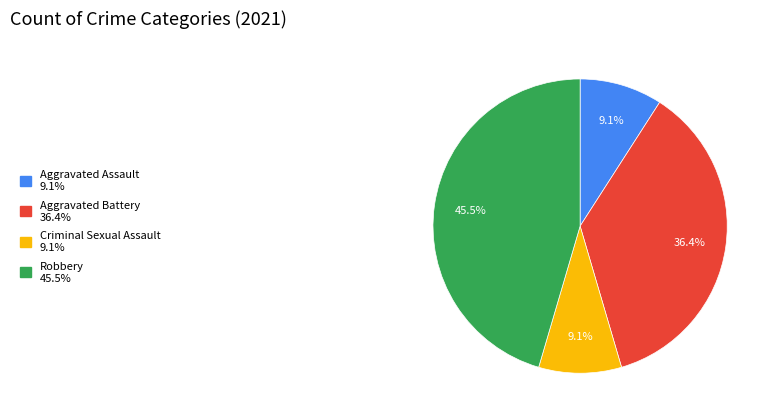

What is the largest slice in the pie chart?

Robbery